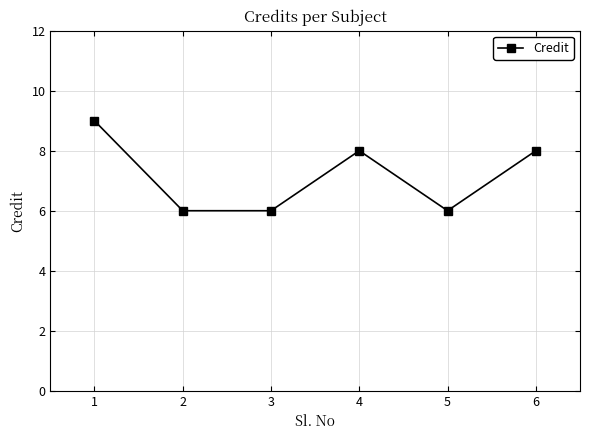

Read the value at 3.

6